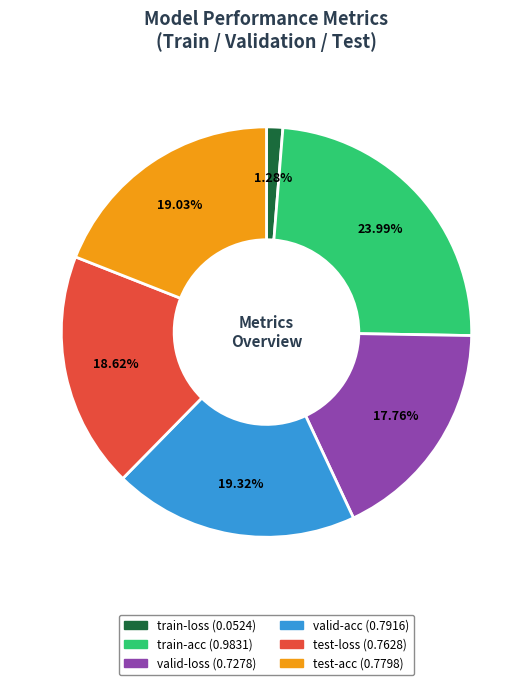

To the nearest percent, what is the difference between the largest and smallest slice percentages?

23%